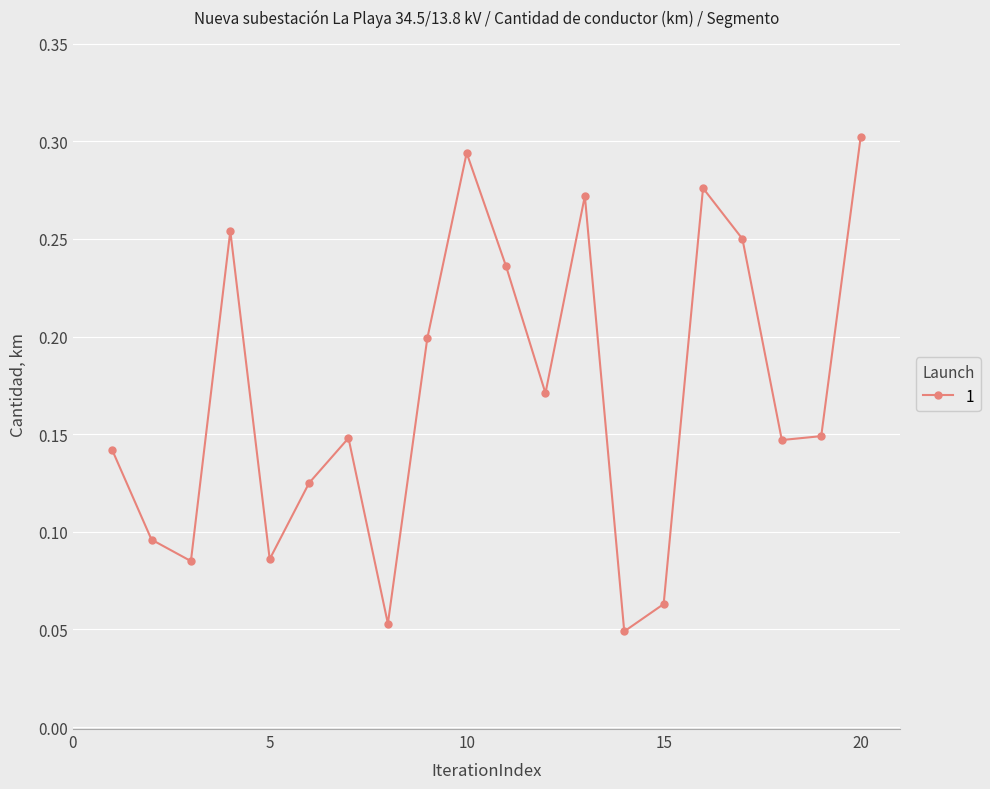

What is the sum of all values?

3.4